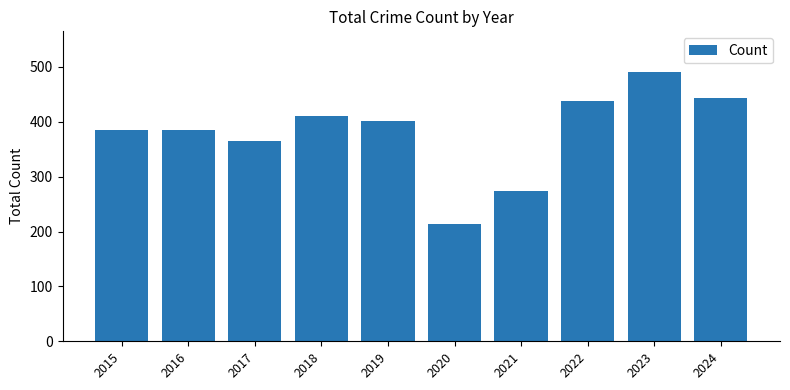

Reading left to right, what are all the values shown in this chart?

384	384	364	411	402	213	273	438	491	444